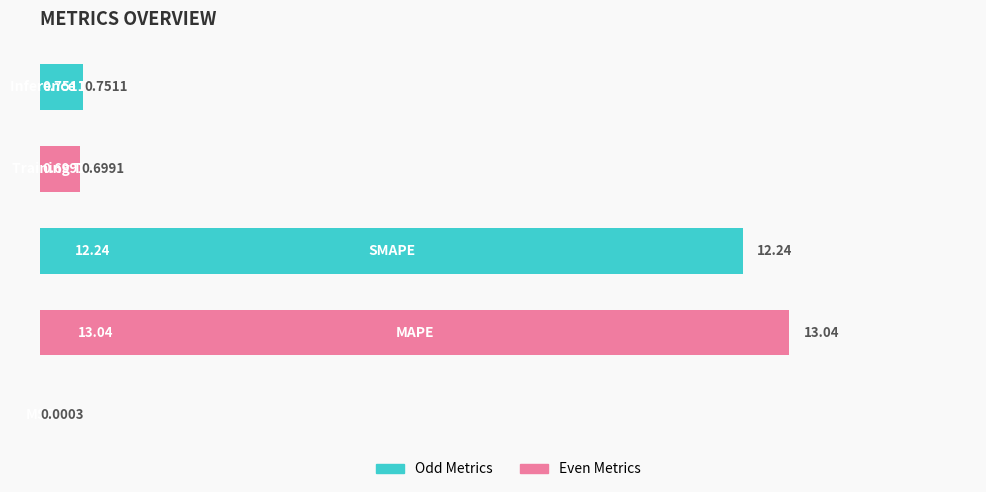

What is the sum of all values?

26.7